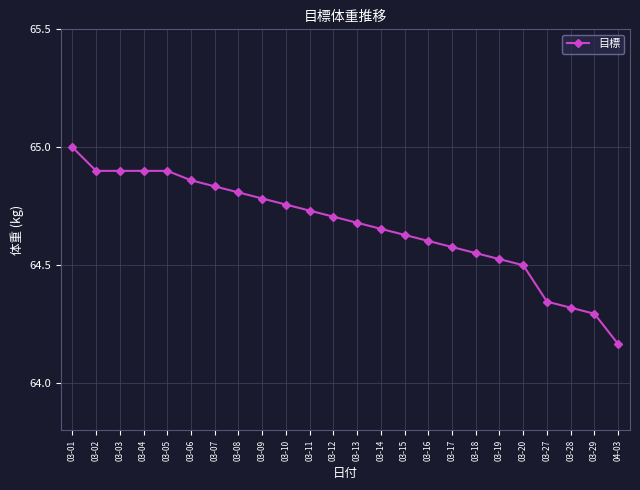

Which category has the lowest value across all series?

04-03